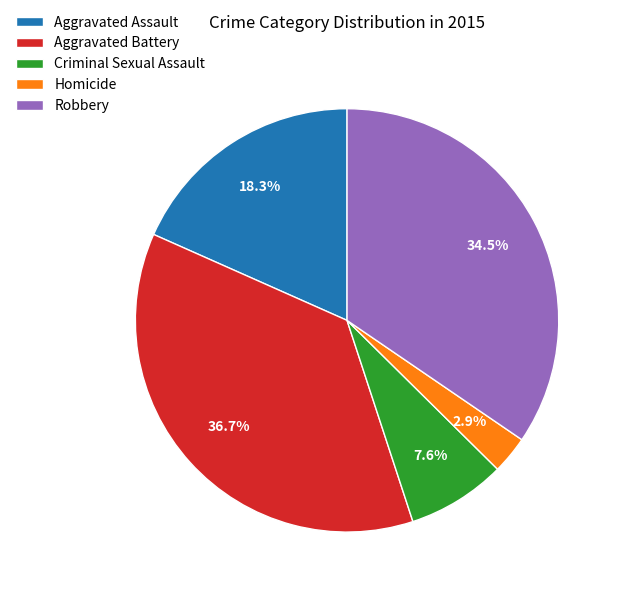

To the nearest percent, what is the difference between the Aggravated Assault and Aggravated Battery slice percentages?

18%